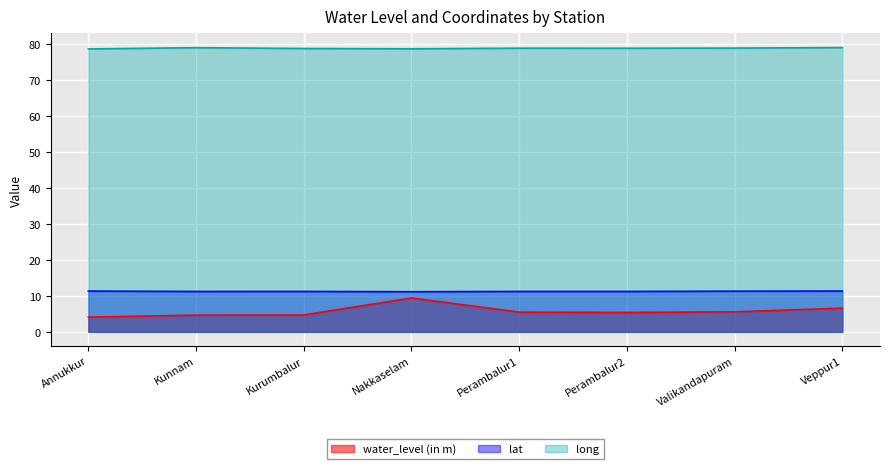

How many lines are shown in the chart?

3